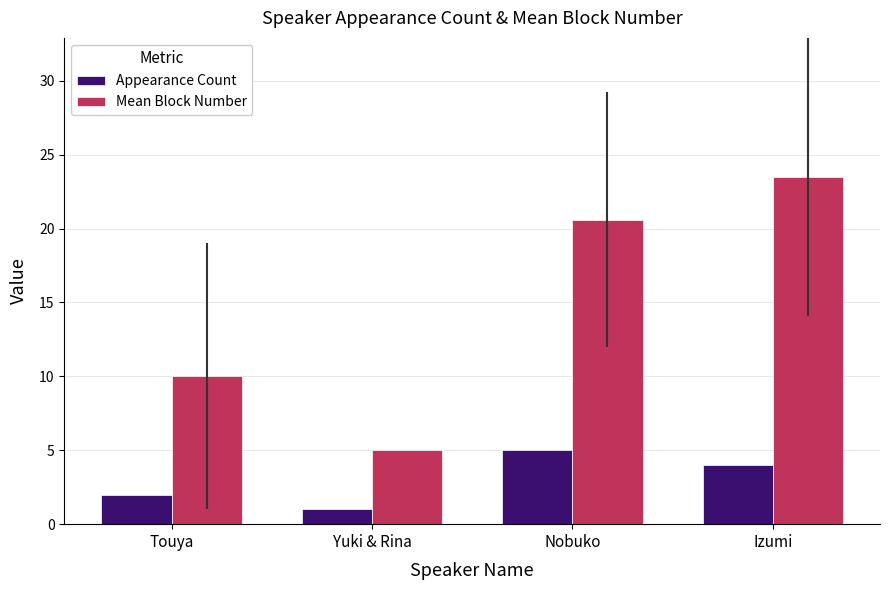

List the series in order of their peak value, lowest first.

Appearance Count, Mean Block Number